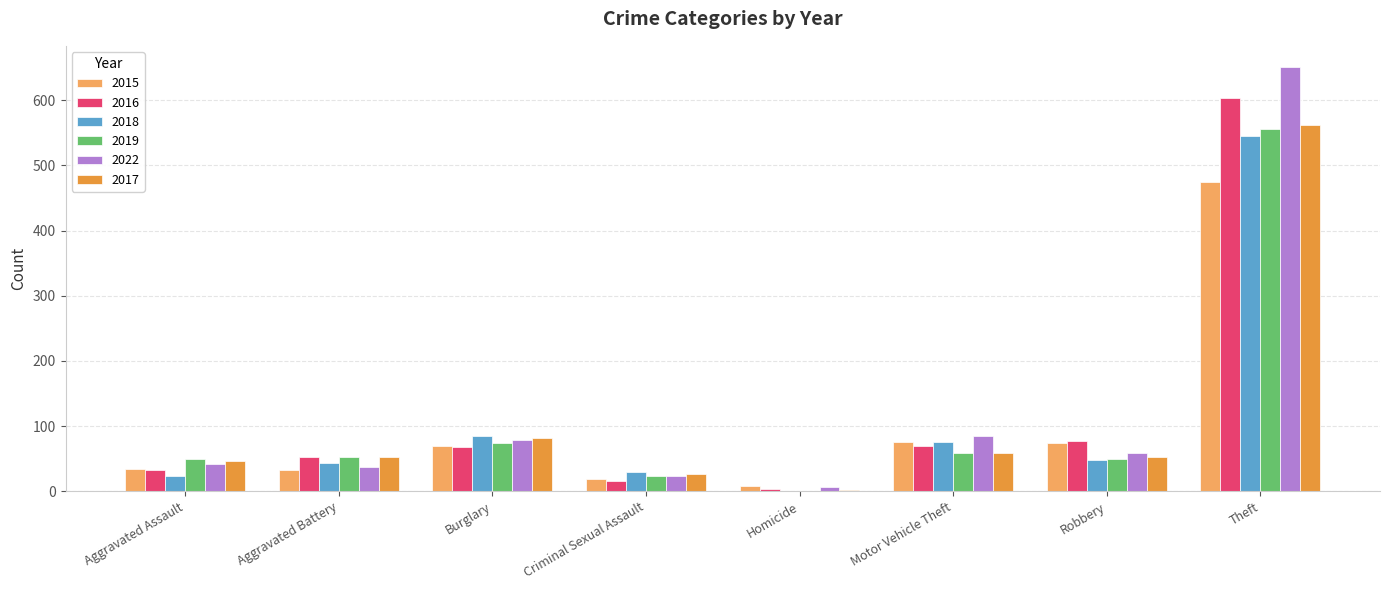

What are all the series names shown in the legend?

2015, 2016, 2018, 2019, 2022, 2017